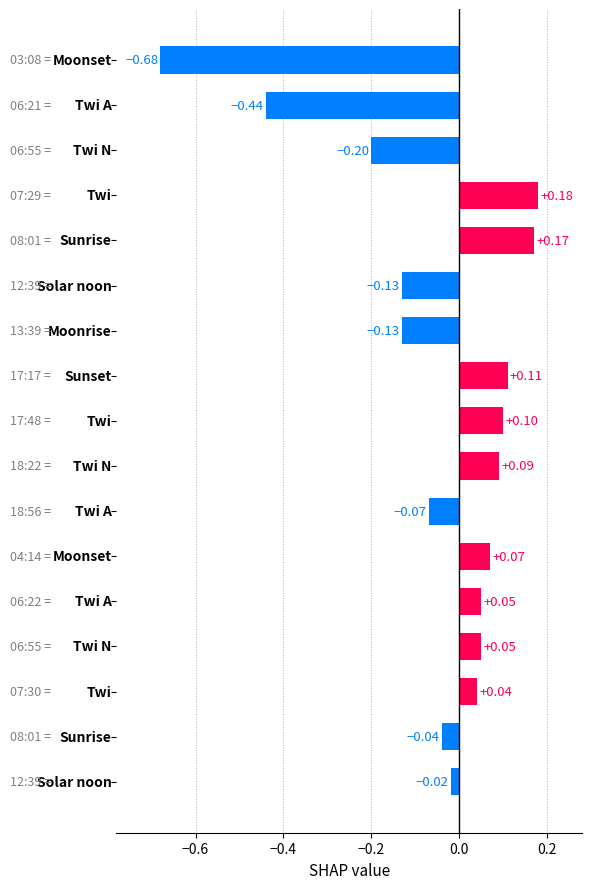

What is the difference between the maximum and minimum values?

0.9